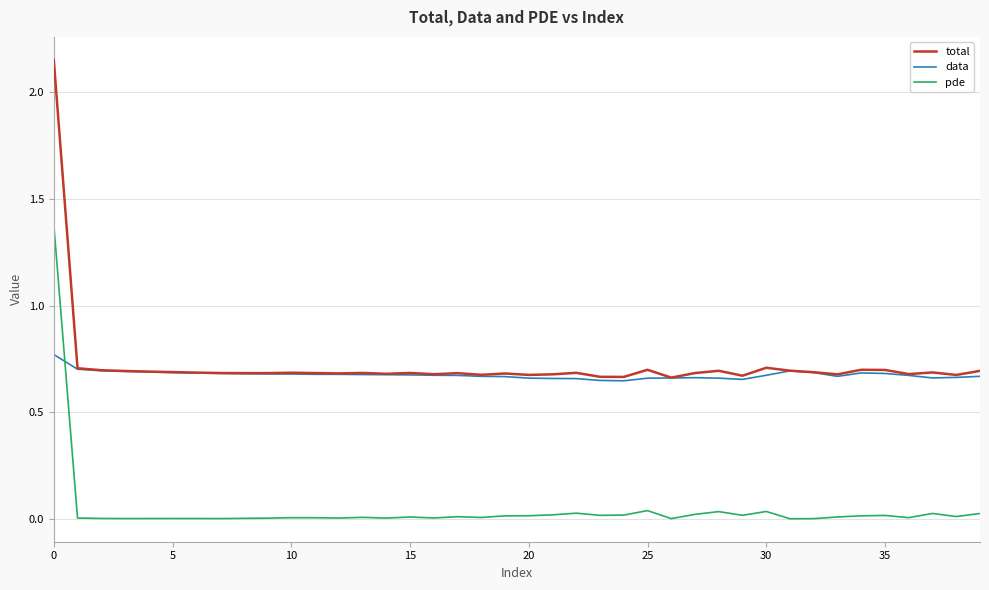

Which series has the widest spread of values?

total